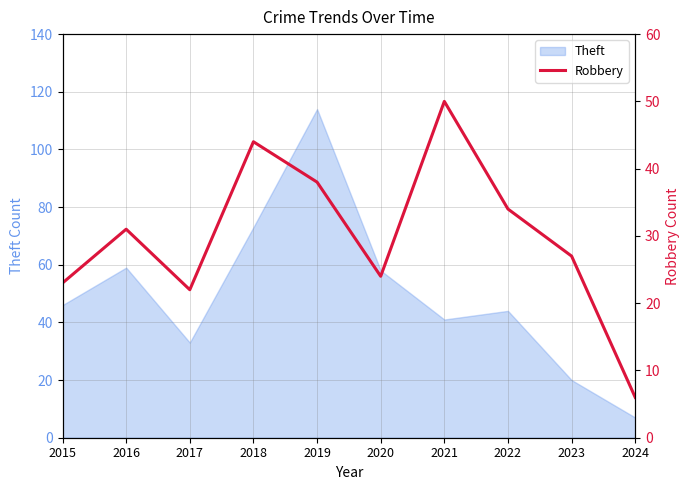

The value at 2021 is 35. True or false?

False